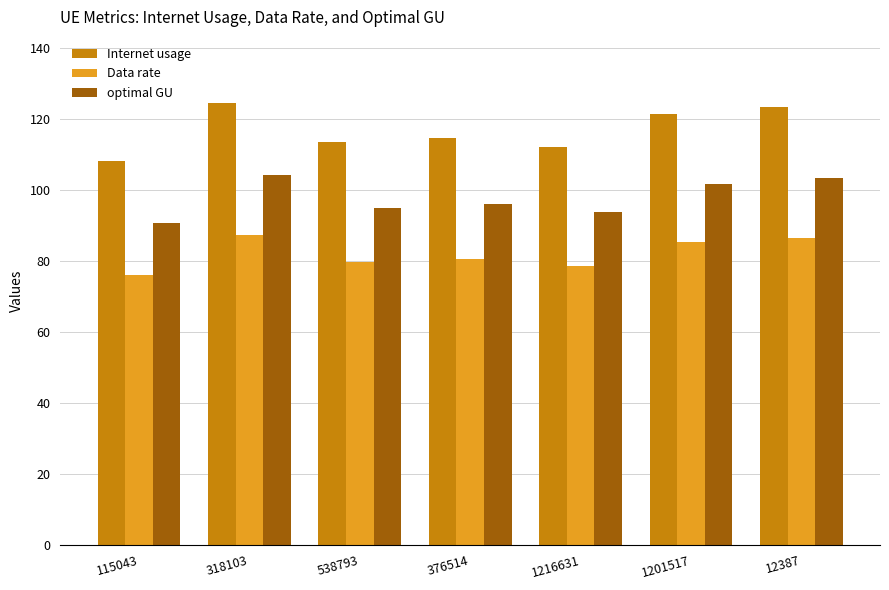

Rank the categories by Internet usage value from lowest to highest.

115043, 1216631, 538793, 376514, 1201517, 12387, 318103